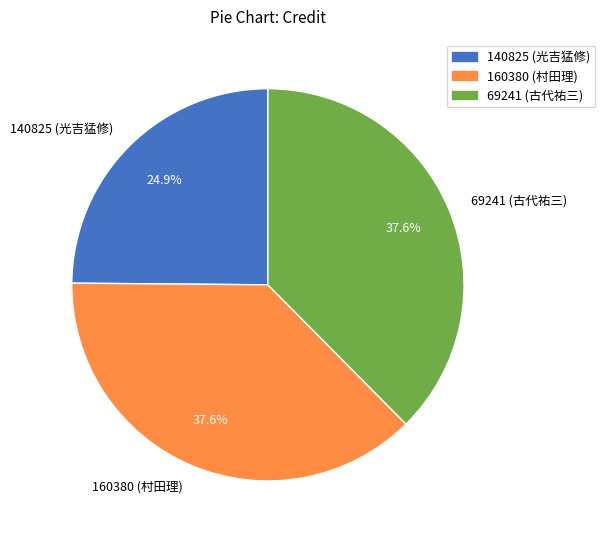

Between 140825 (光吉猛修) and 69241 (古代祐三), which is larger?

69241 (古代祐三)